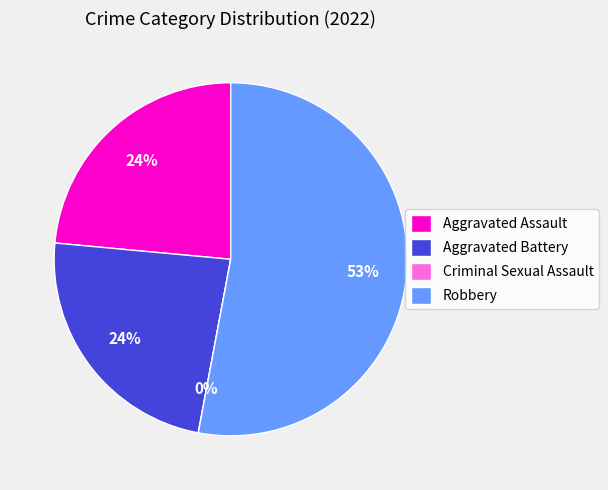

To the nearest percent, what is the difference between the largest and smallest slice percentages?

53%